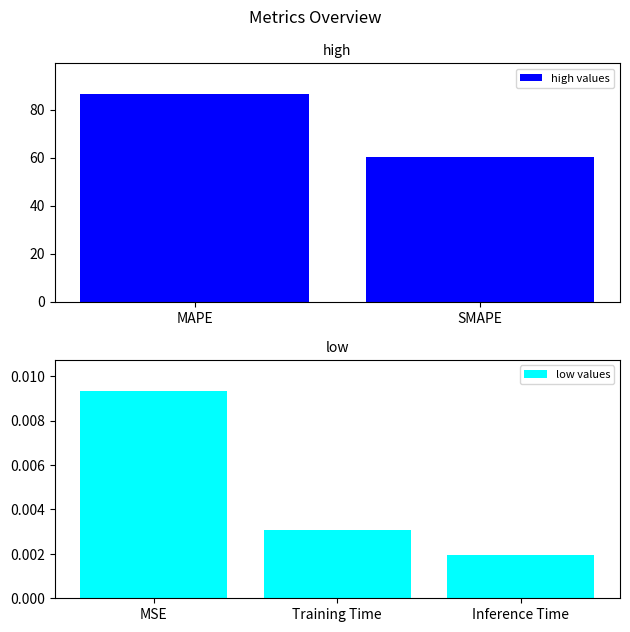

What is the sum of the high values values at MAPE and SMAPE?

146.7